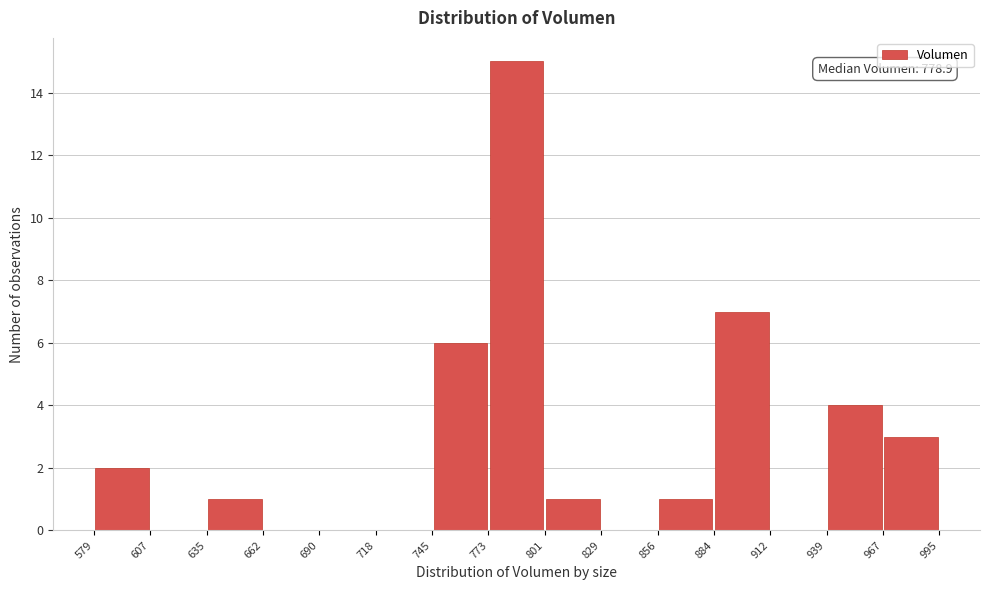

Which range on the x-axis has the tallest bar?

773 to 801